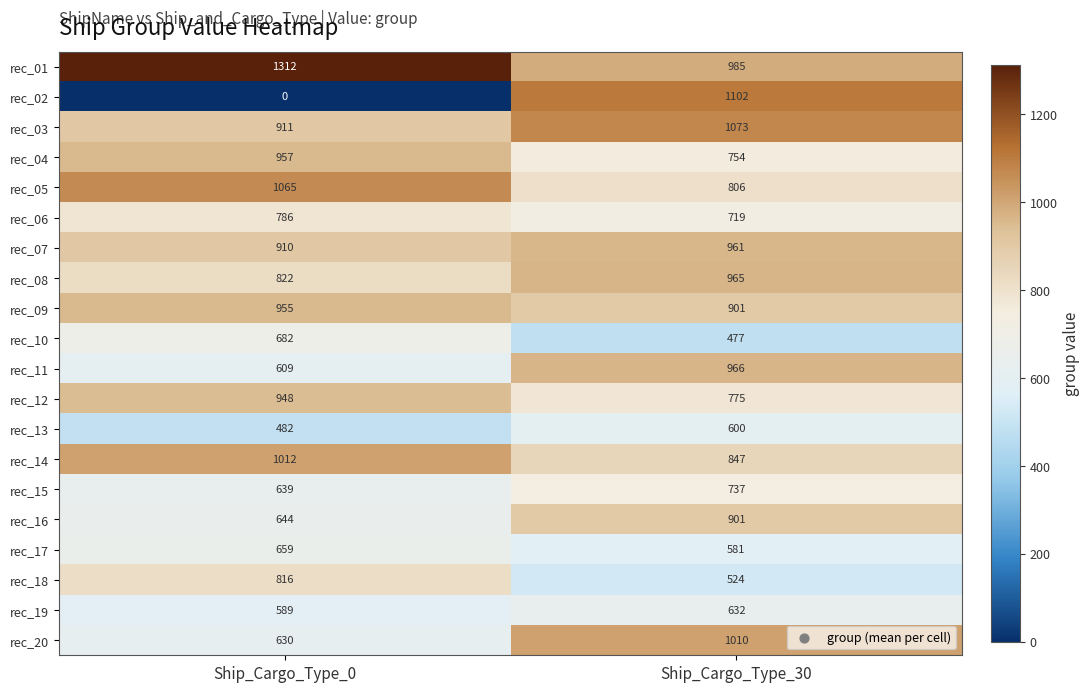

Read the rec_08 value at Ship_Cargo_Type_0, to the nearest 10.

820